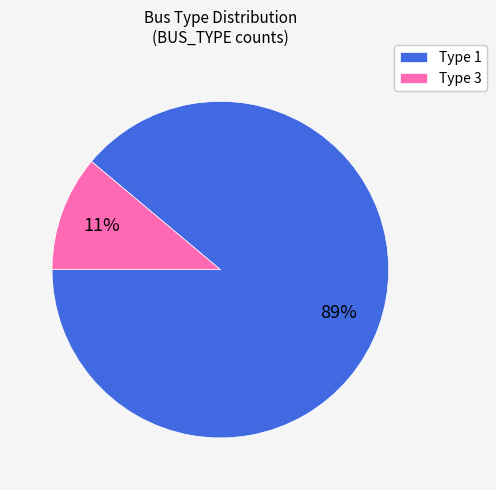

To the nearest percent, what percentage of the pie is Type 3?

11%